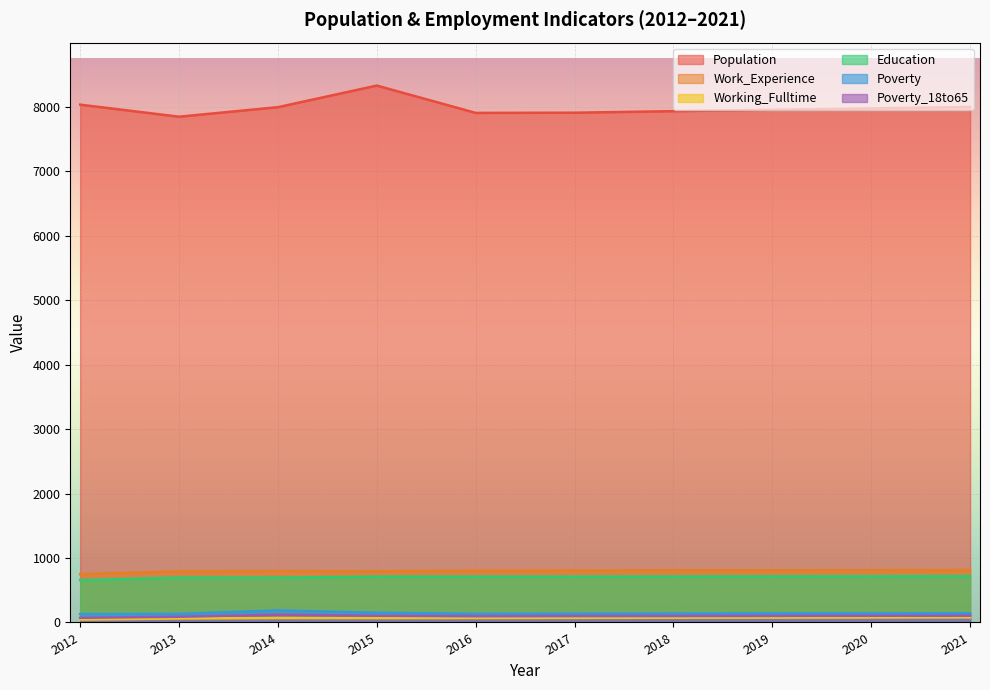

At which category does Population reach its first local valley?

2013